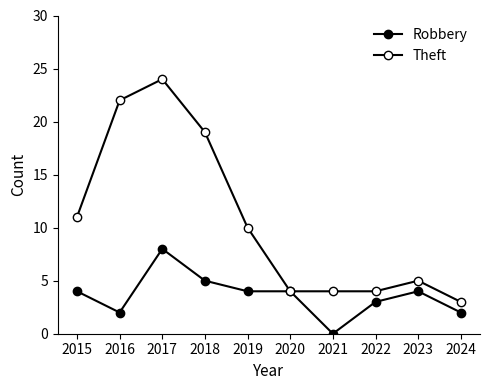

How many lines are shown in the chart?

2